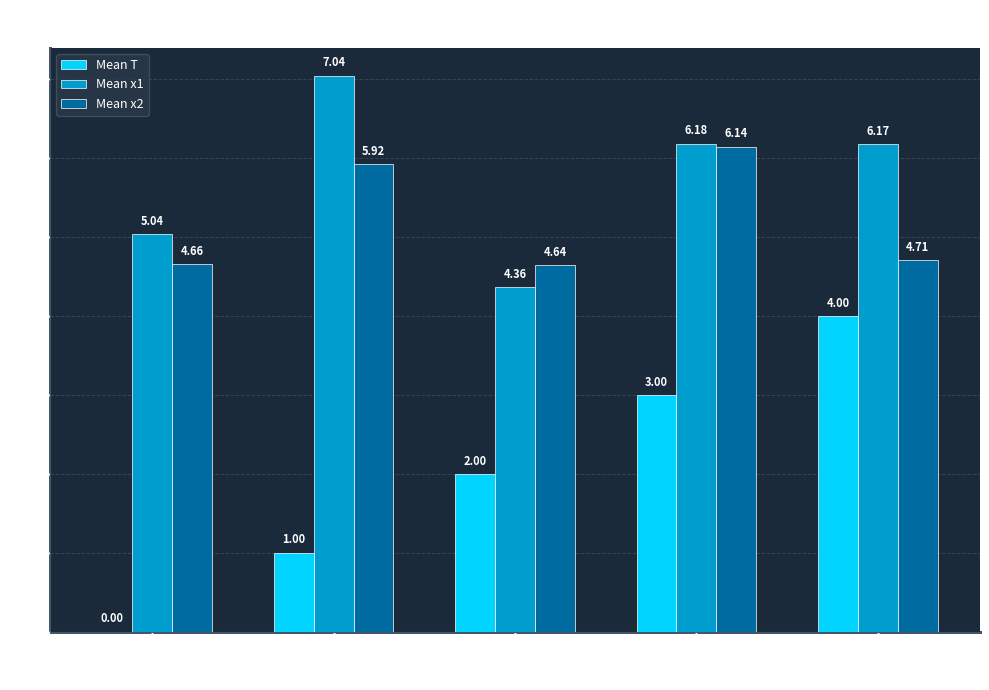

At which category is the sum across all series the highest?

FC=3